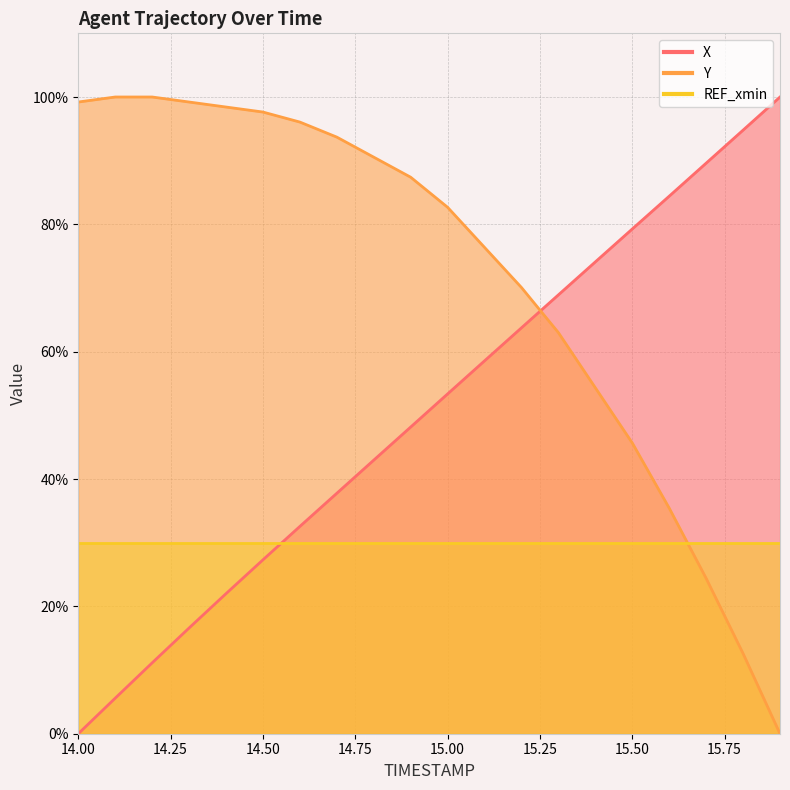

What is the sum of the X values at 15.7 and 14.7?

127.4